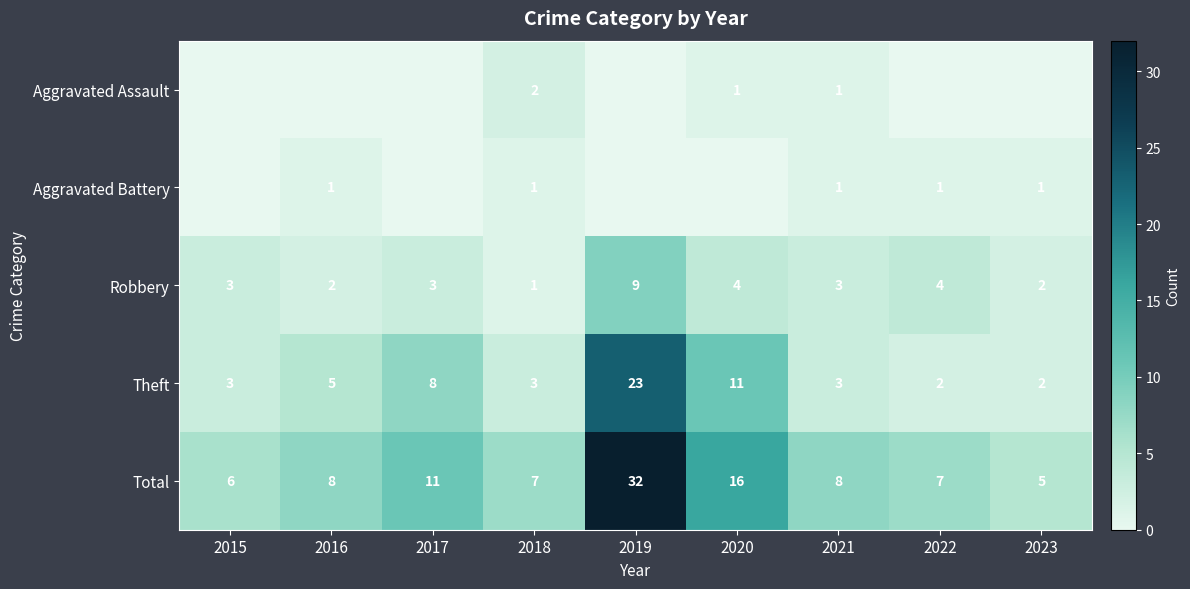

How many Robbery values are between 2 and 4?

7